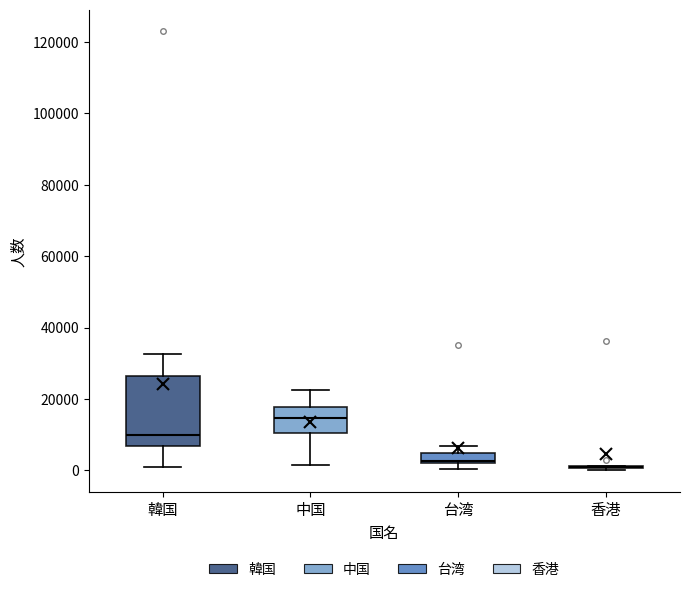

Which box is the tallest, from its lower edge to its upper edge?

韓国